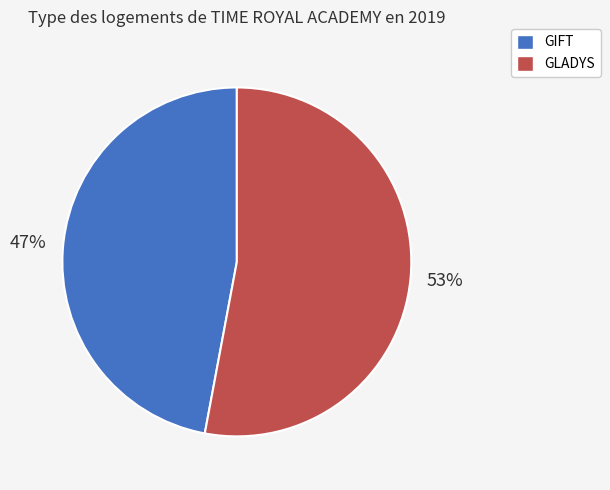

What is the ratio of the value at GIFT to the value at GLADYS?

0.9